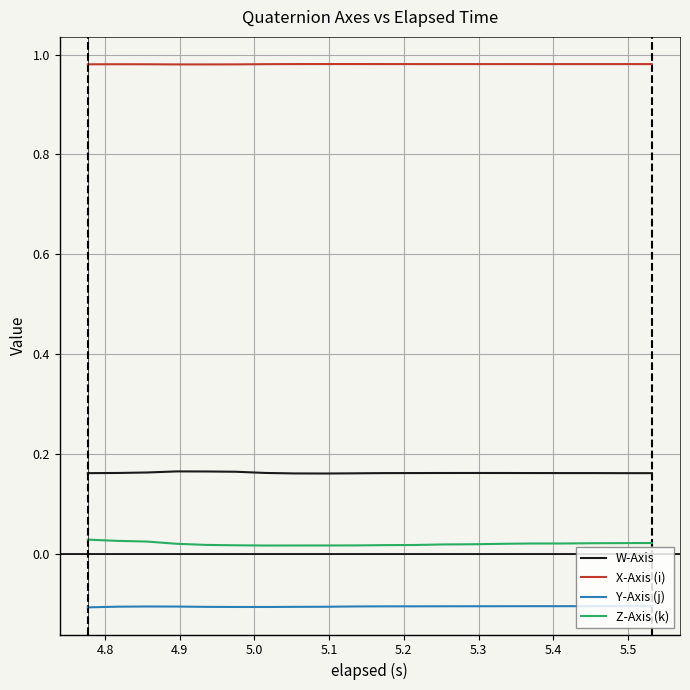

Rank the series by their maximum value, from lowest to highest.

Y-Axis (j), Z-Axis (k), W-Axis, X-Axis (i)